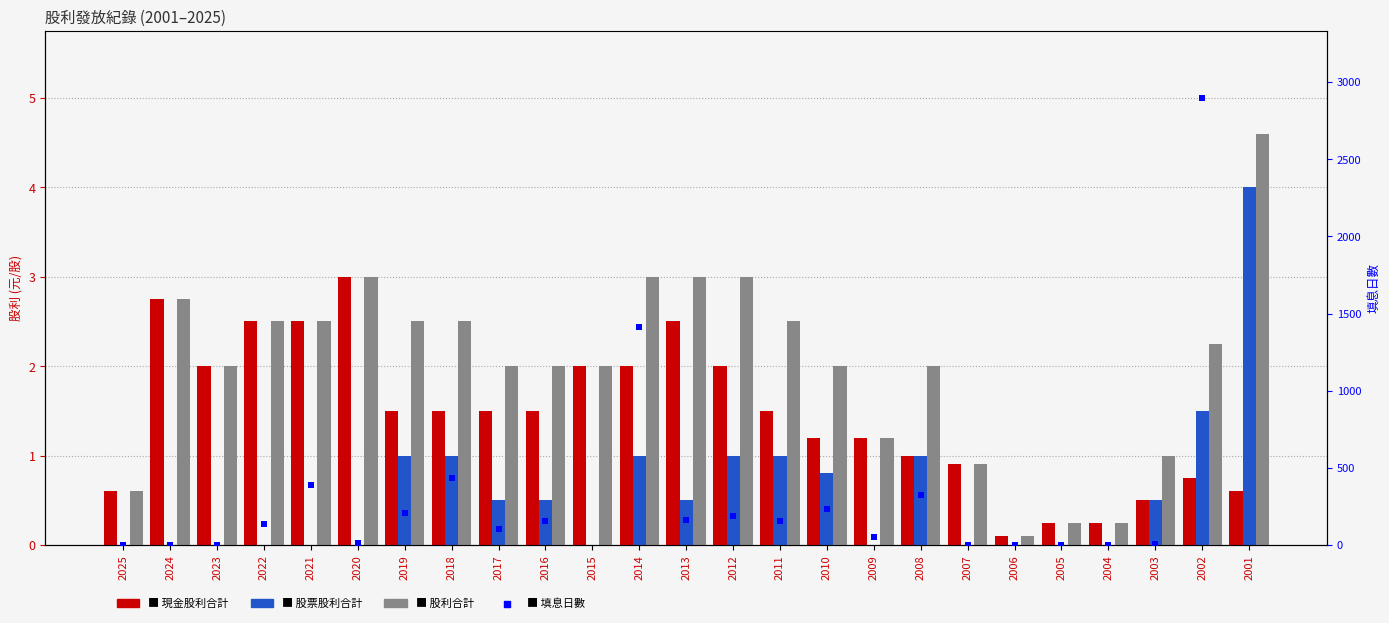

Which series has the largest total across all categories?

股利合計